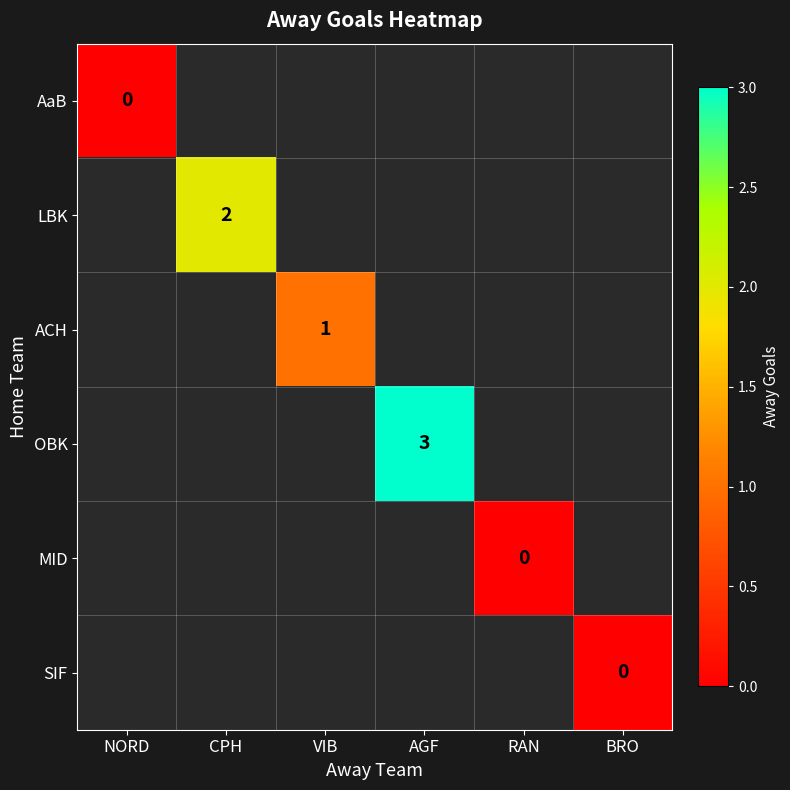

List the labels in order of AaB value, largest first.

NORD, CPH, VIB, AGF, RAN, BRO